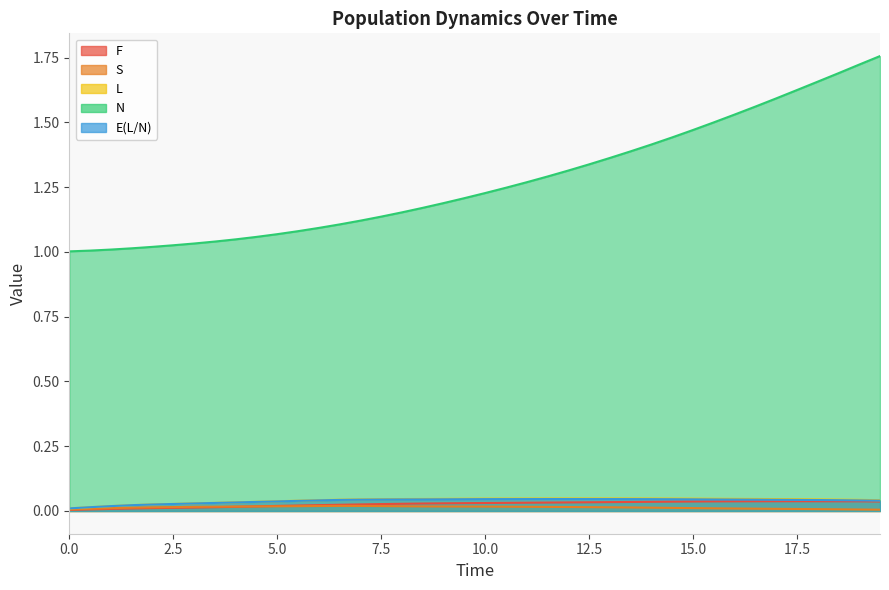

Reading left to right, transcribe all the data shown in this chart.

F: 0.0=0.0	0.5=0.0	1.0=0.0	1.5=0.0	2.0=0.0	2.5=0.0	3.0=0.0	3.5=0.0	4.0=0.0	4.5=0.0	5.0=0.0	5.5=0.0	6.0=0.0	6.5=0.0	7.0=0.0	7.5=0.0	8.0=0.0	8.5=0.0	9.0=0.0	9.5=0.0	10.0=0.0	10.5=0.0	11.0=0.0	11.5=0.0	12.0=0.0	12.5=0.0	13.0=0.0	13.5=0.0	14.0=0.0	14.5=0.0	15.0=0.0	15.5=0.0	16.0=0.0	16.5=0.0	17.0=0.0	17.5=0.0	18.0=0.0	18.5=0.0	19.0=0.0	19.5=0.0
S: 0.0=0.0	0.5=0.0	1.0=0.0	1.5=0.0	2.0=0.0	2.5=0.0	3.0=0.0	3.5=0.0	4.0=0.0	4.5=0.0	5.0=0.0	5.5=0.0	6.0=0.0	6.5=0.0	7.0=0.0	7.5=0.0	8.0=0.0	8.5=0.0	9.0=0.0	9.5=0.0	10.0=0.0	10.5=0.0	11.0=0.0	11.5=0.0	12.0=0.0	12.5=0.0	13.0=0.0	13.5=0.0	14.0=0.0	14.5=0.0	15.0=0.0	15.5=0.0	16.0=0.0	16.5=0.0	17.0=0.0	17.5=0.0	18.0=0.0	18.5=0.0	19.0=0.0	19.5=0.0
L: 0.0=0.0	0.5=0.0	1.0=0.0	1.5=0.0	2.0=0.0	2.5=0.0	3.0=0.0	3.5=0.0	4.0=0.0	4.5=0.0	5.0=0.0	5.5=0.0	6.0=0.0	6.5=0.0	7.0=0.0	7.5=0.0	8.0=0.0	8.5=0.0	9.0=0.0	9.5=0.0	10.0=0.0	10.5=0.0	11.0=0.0	11.5=0.0	12.0=0.0	12.5=0.0	13.0=0.0	13.5=0.0	14.0=0.0	14.5=0.0	15.0=0.0	15.5=0.0	16.0=0.0	16.5=0.0	17.0=0.0	17.5=0.0	18.0=0.0	18.5=0.0	19.0=0.0	19.5=0.0
N: 0.0=1.0	0.5=1.0	1.0=1.0	1.5=1.0	2.0=1.0	2.5=1.0	3.0=1.0	3.5=1.0	4.0=1.0	4.5=1.1	5.0=1.1	5.5=1.1	6.0=1.1	6.5=1.1	7.0=1.1	7.5=1.1	8.0=1.2	8.5=1.2	9.0=1.2	9.5=1.2	10.0=1.2	10.5=1.2	11.0=1.3	11.5=1.3	12.0=1.3	12.5=1.3	13.0=1.4	13.5=1.4	14.0=1.4	14.5=1.4	15.0=1.5	15.5=1.5	16.0=1.5	16.5=1.6	17.0=1.6	17.5=1.6	18.0=1.7	18.5=1.7	19.0=1.7	19.5=1.8
E(L/N): 0.0=0.0	0.5=0.0	1.0=0.0	1.5=0.0	2.0=0.0	2.5=0.0	3.0=0.0	3.5=0.0	4.0=0.0	4.5=0.0	5.0=0.0	5.5=0.0	6.0=0.0	6.5=0.0	7.0=0.0	7.5=0.0	8.0=0.0	8.5=0.0	9.0=0.0	9.5=0.0	10.0=0.0	10.5=0.0	11.0=0.0	11.5=0.0	12.0=0.0	12.5=0.0	13.0=0.0	13.5=0.0	14.0=0.0	14.5=0.0	15.0=0.0	15.5=0.0	16.0=0.0	16.5=0.0	17.0=0.0	17.5=0.0	18.0=0.0	18.5=0.0	19.0=0.0	19.5=0.0